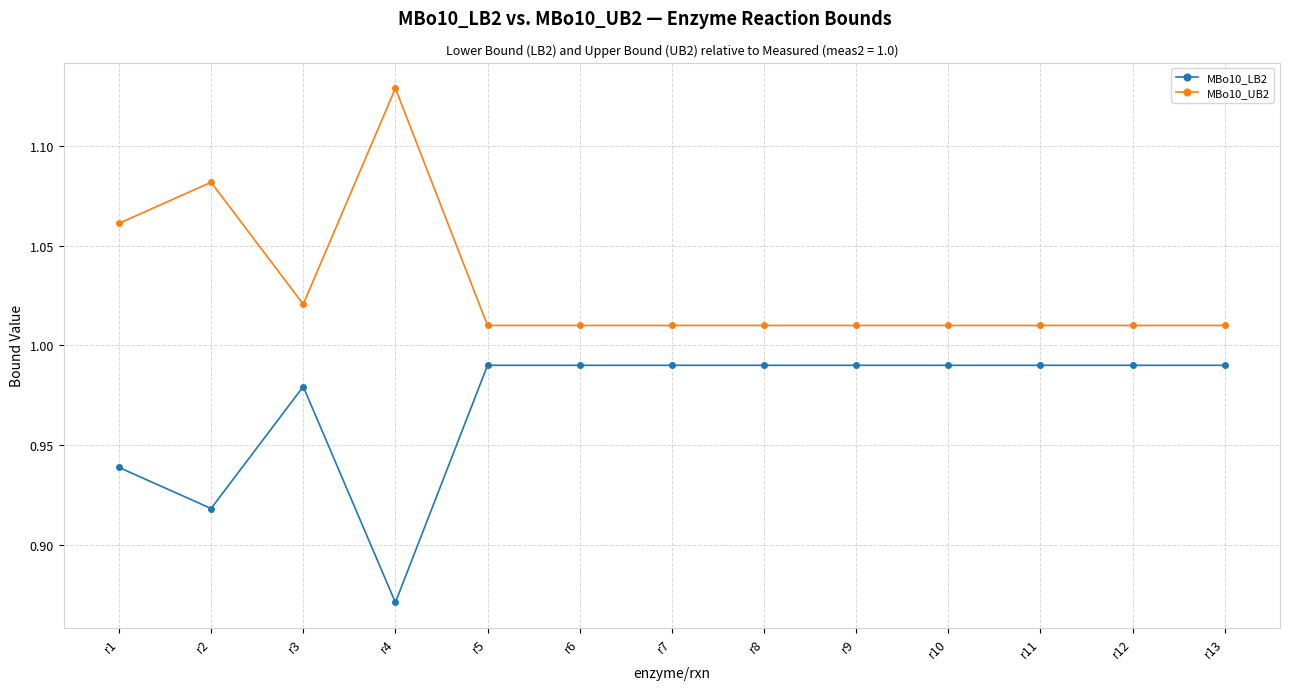

What are all the series names shown in the legend?

MBo10_LB2, MBo10_UB2